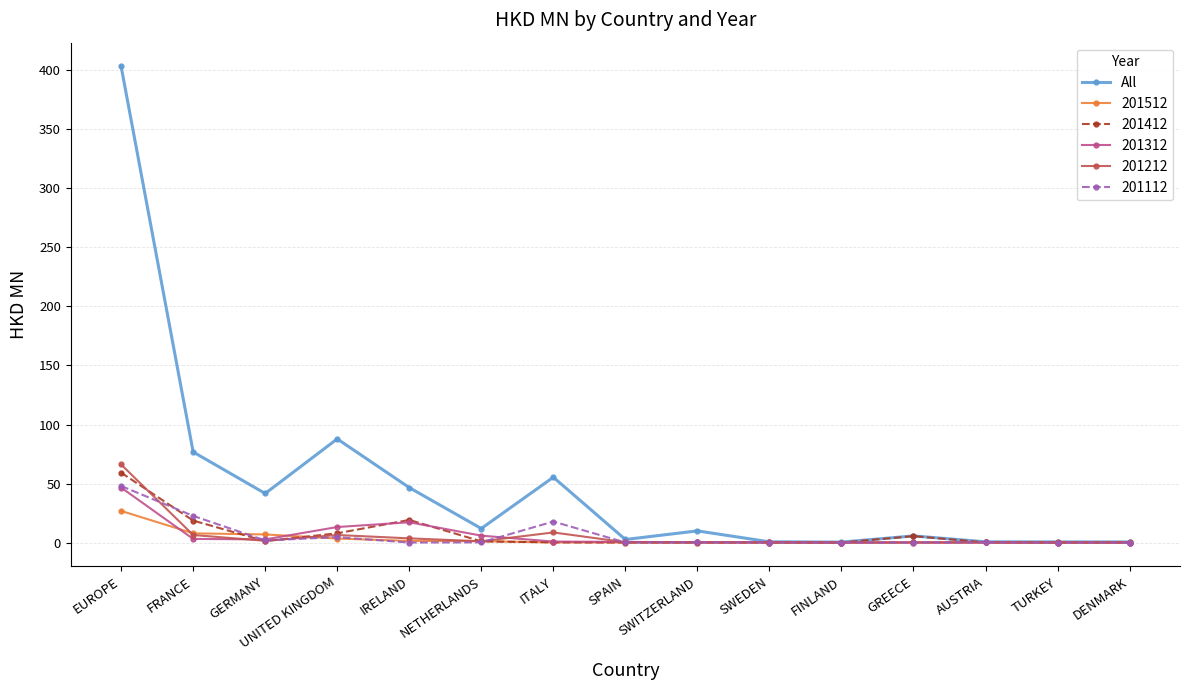

Which series has the widest spread of values?

All